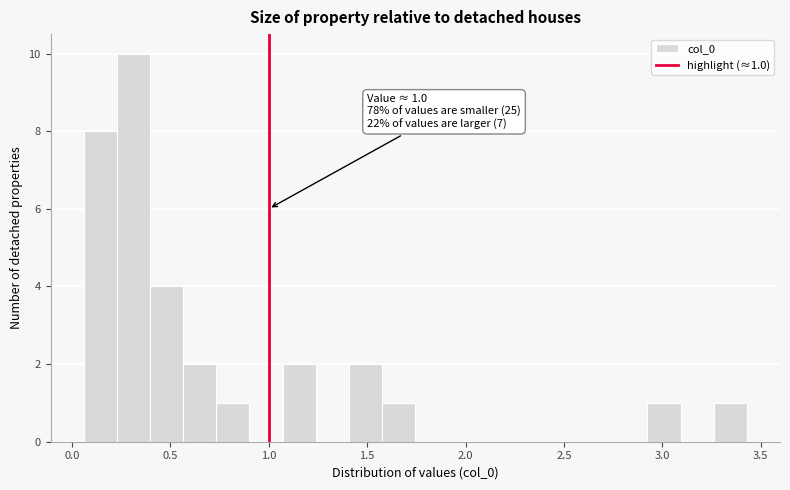

Read against the x-axis, roughly where is the centre of the tallest bar?

0.30